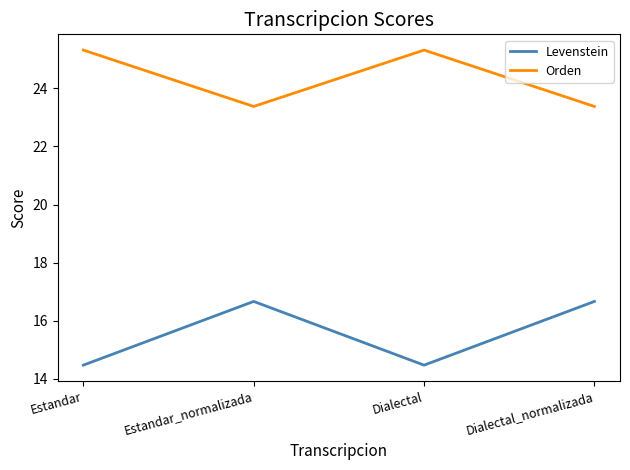

At which label does Levenstein first exceed 16?

Estandar_normalizada